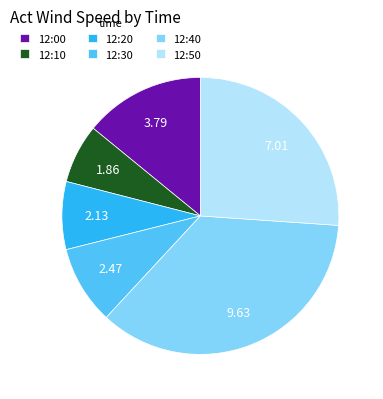

Between 12:50 and 12:00, which is larger?

12:50